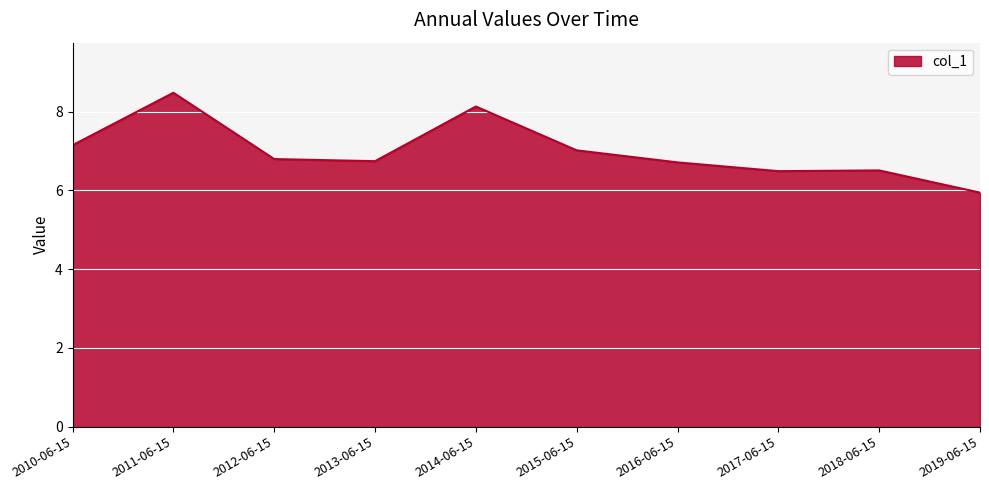

What position from the left is 2013-06-15?

4